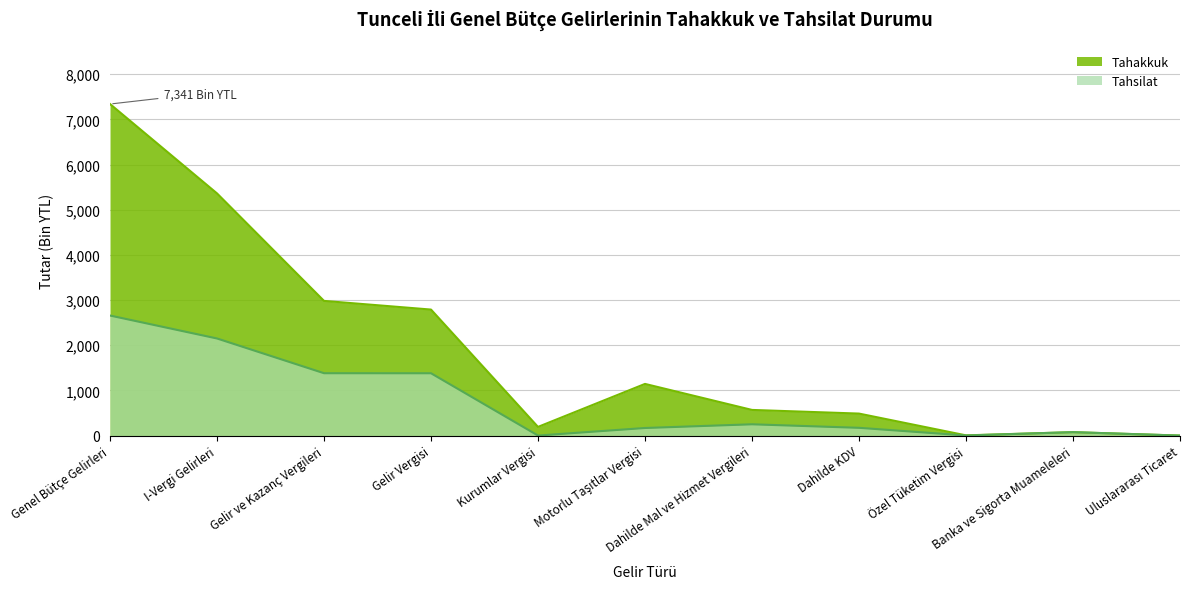

At how many categories does at least one series exceed 3039?

2